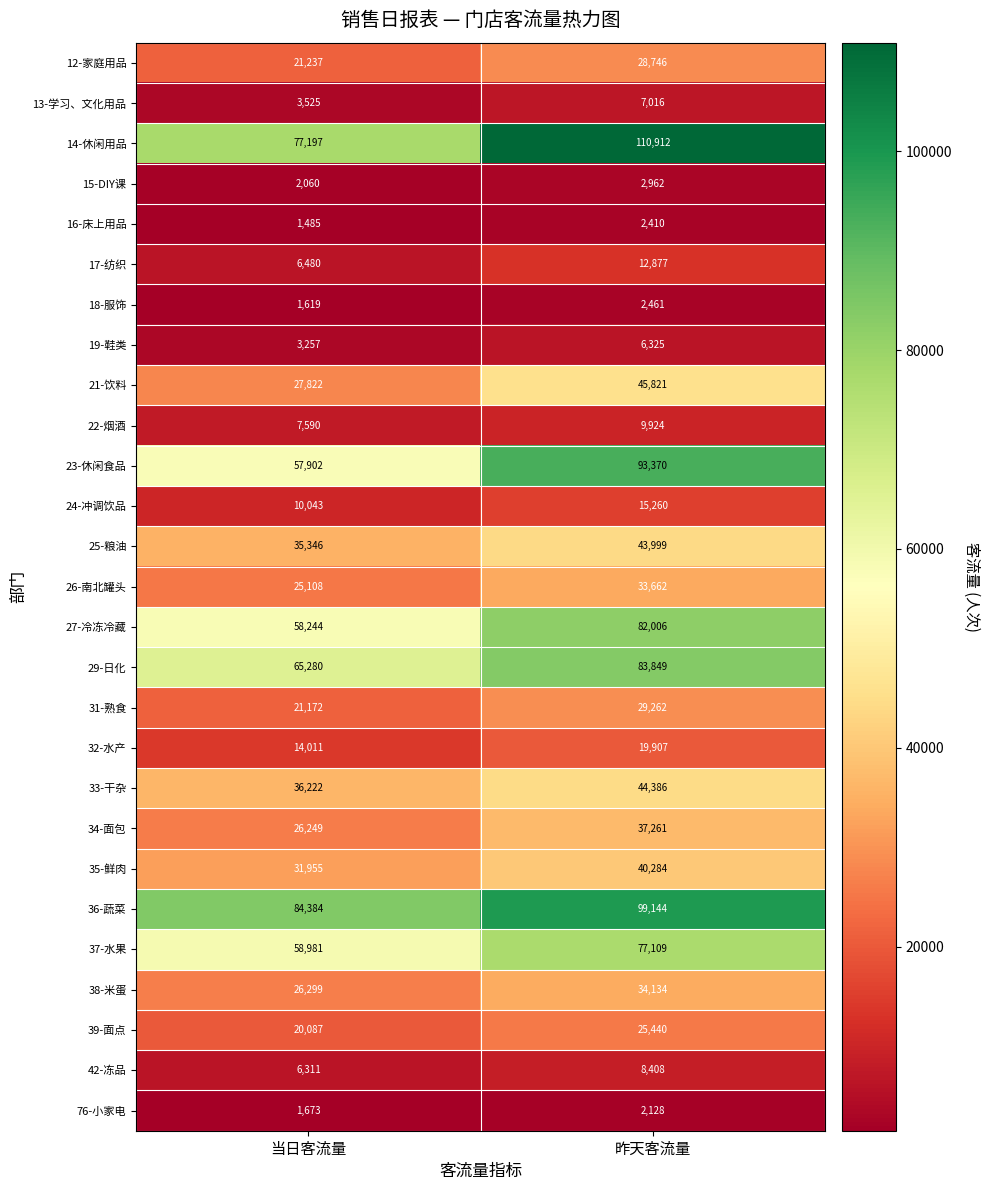

Which series has the largest range (max minus min)?

23-休闲食品